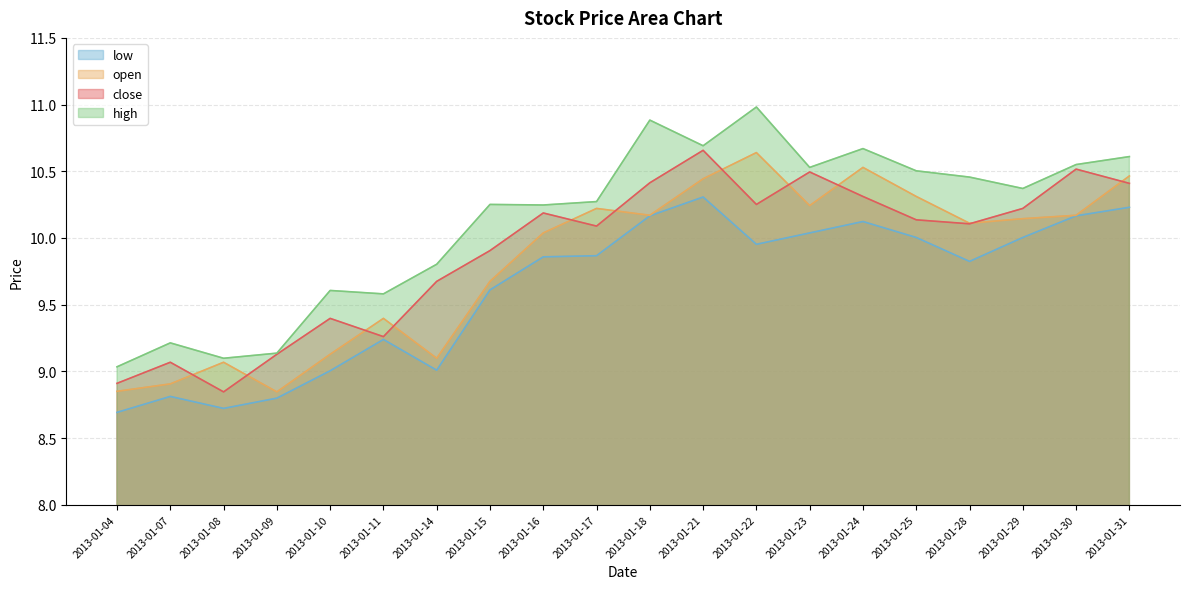

At 2013-01-23, list the series in order from largest to smallest.

high, close, open, low